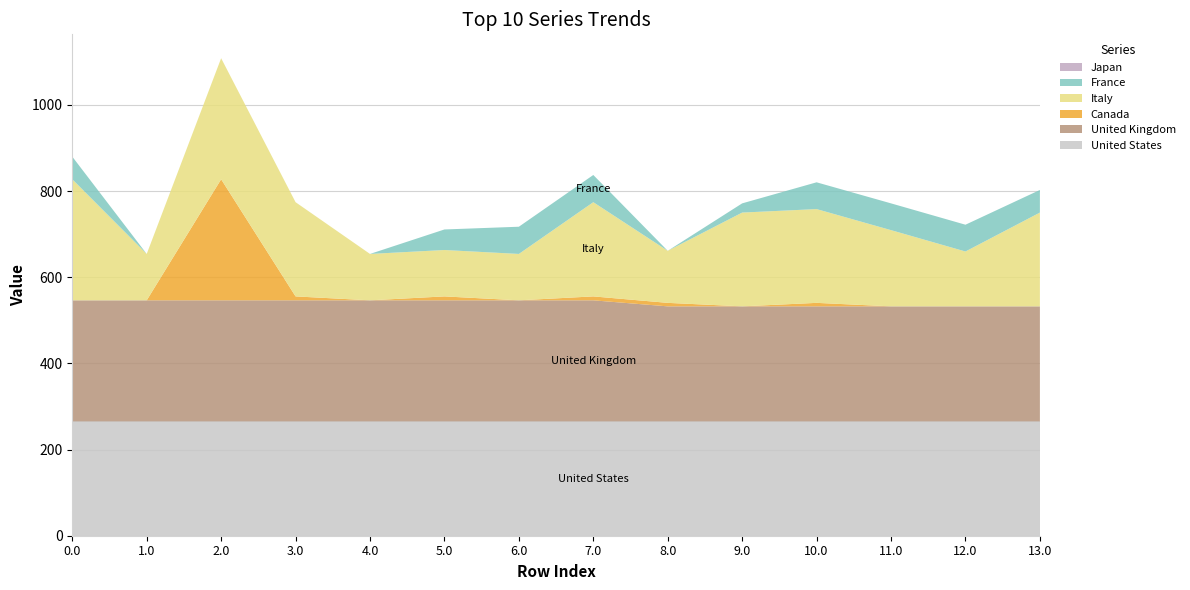

Reading left to right, list all the values displayed in this chart.

col_9: 0.0=265.4	1.0=265.4	2.0=265.4	3.0=265.4	4.0=265.4	5.0=265.4	6.0=265.4	7.0=265.4	8.0=265.4	9.0=265.4	10.0=265.4	11.0=265.4	12.0=265.4	13.0=265.4
col_10: 0.0=281.0	1.0=281.0	2.0=281.0	3.0=281.0	4.0=281.0	5.0=281.0	6.0=281.0	7.0=281.0	8.0=267.0	9.0=267.0	10.0=267.0	11.0=267.0	12.0=267.0	13.0=267.0
col_11: 0.0=0.0	1.0=0.0	2.0=281.0	3.0=9.1	4.0=0.0	5.0=9.1	6.0=0.0	7.0=9.1	8.0=8.1	9.0=0.0	10.0=8.1	11.0=0.0	12.0=0.0	13.0=0.0
col_14: 0.0=281.0	1.0=107.7	2.0=281.0	3.0=218.7	4.0=107.7	5.0=107.7	6.0=107.7	7.0=218.7	8.0=120.8	9.0=217.7	10.0=217.7	11.0=176.9	12.0=127.4	13.0=217.7
col_15: 0.0=52.5	1.0=0.0	2.0=0.0	3.0=0.0	4.0=0.0	5.0=47.7	6.0=63.1	7.0=63.1	8.0=0.0	9.0=21.4	10.0=62.1	11.0=62.1	12.0=62.1	13.0=52.5
col_16: 0.0=0.0	1.0=0.0	2.0=0.0	3.0=0.0	4.0=0.0	5.0=0.0	6.0=0.0	7.0=0.0	8.0=0.0	9.0=0.0	10.0=0.0	11.0=0.0	12.0=0.0	13.0=0.0